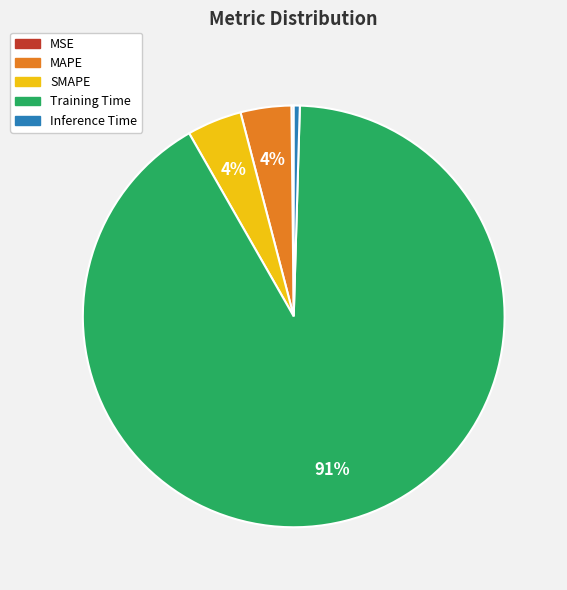

What is the largest slice in the pie chart?

Training Time